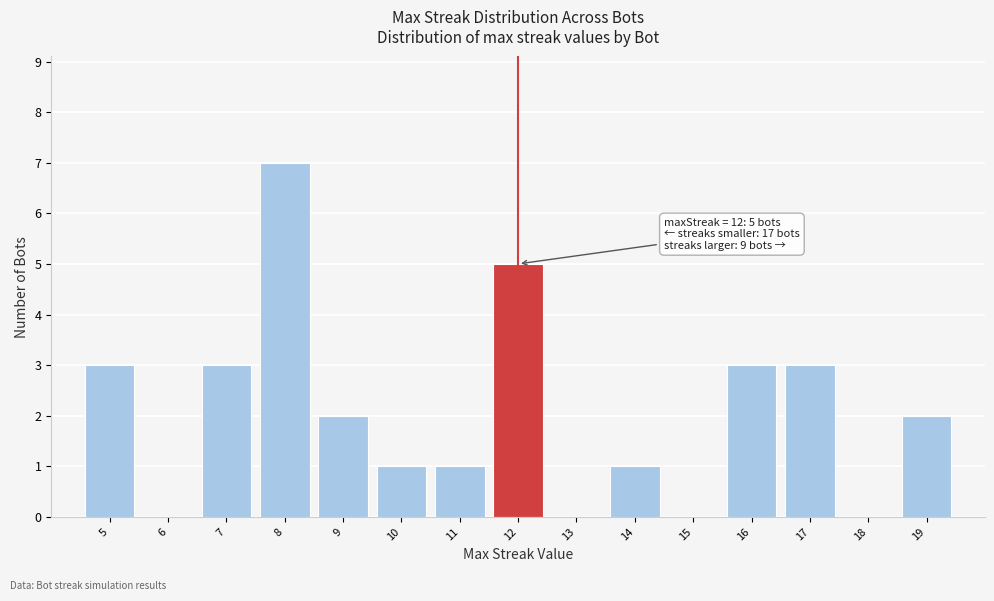

Over which range of the x-axis is the bar tallest?

7.5 to 8.5